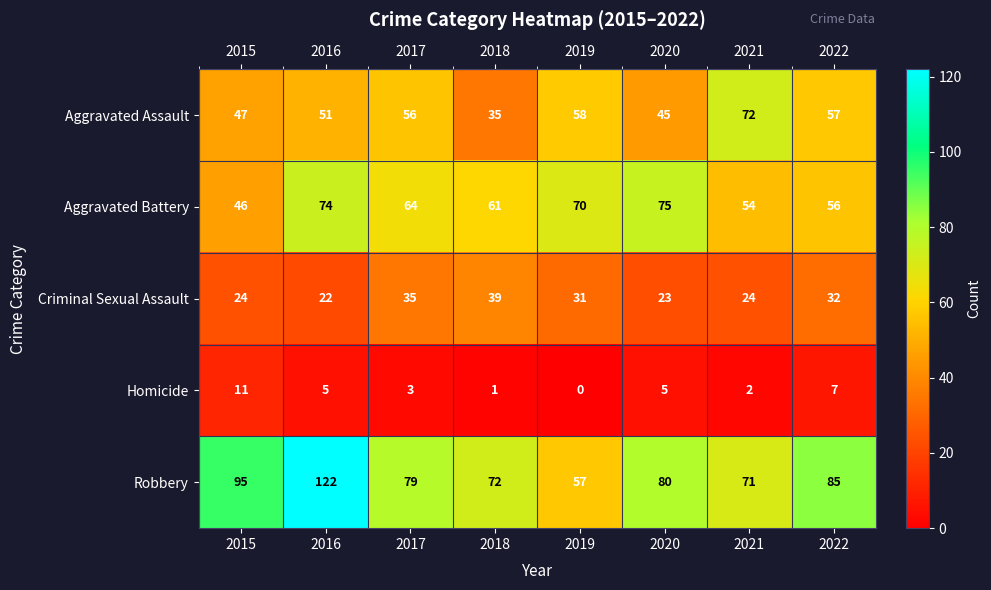

Which series has the widest spread of values?

Robbery